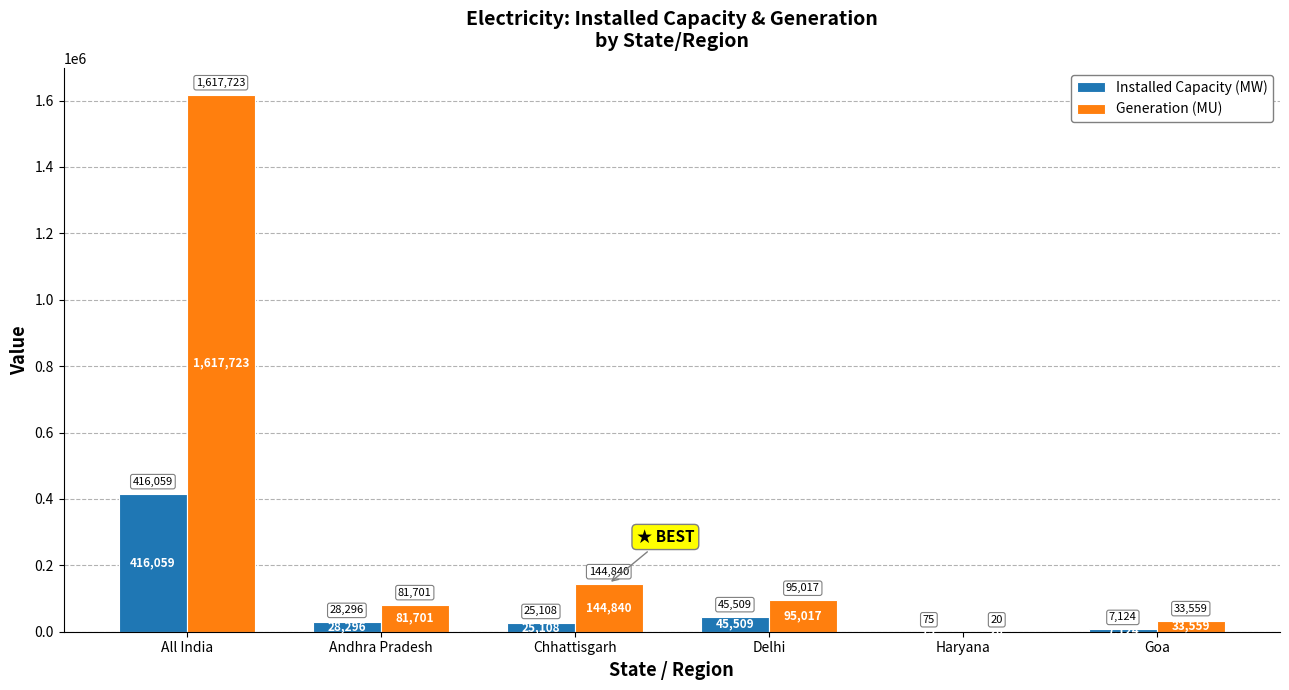

Between All India and Andhra Pradesh, which series saw the biggest shift?

Generation (MU)